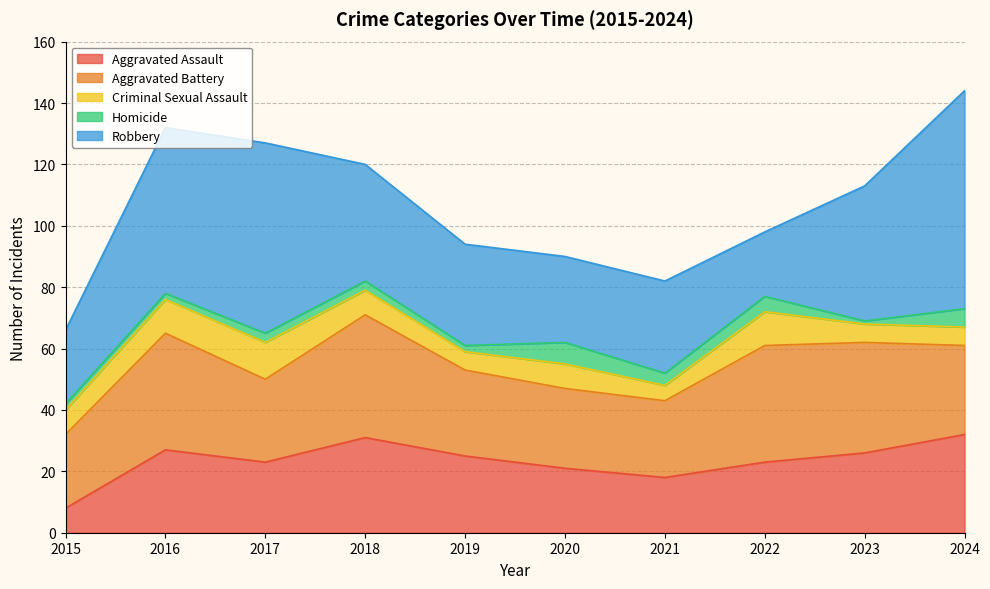

What is the average value of the Aggravated Battery series?

31